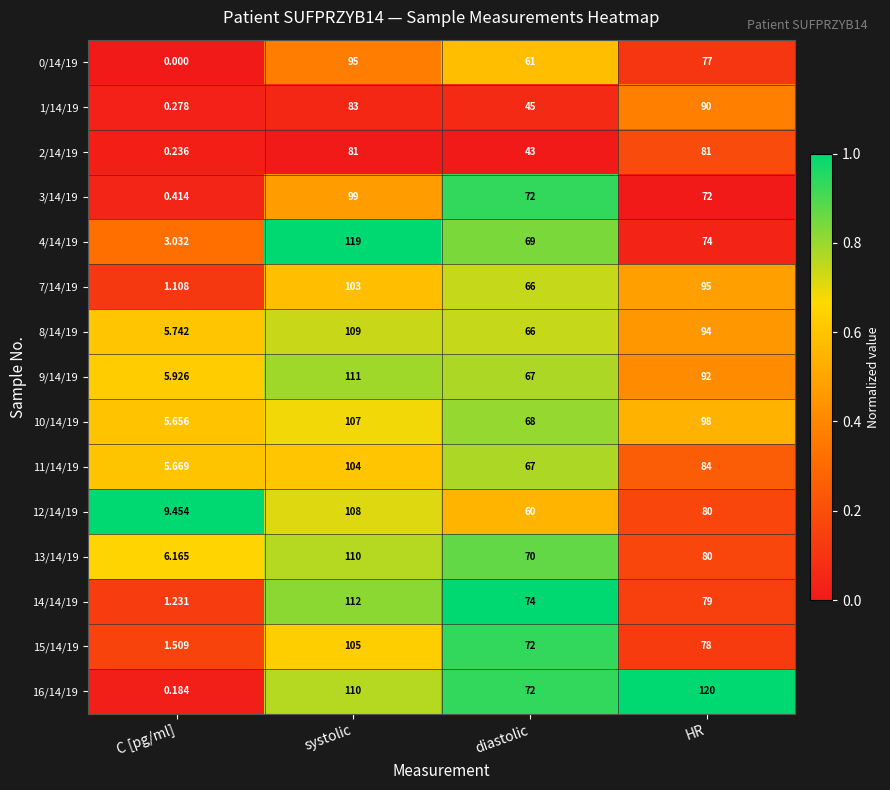

Is the value of 16/14/19 at diastolic greater than the value of 0/14/19 at HR?

No